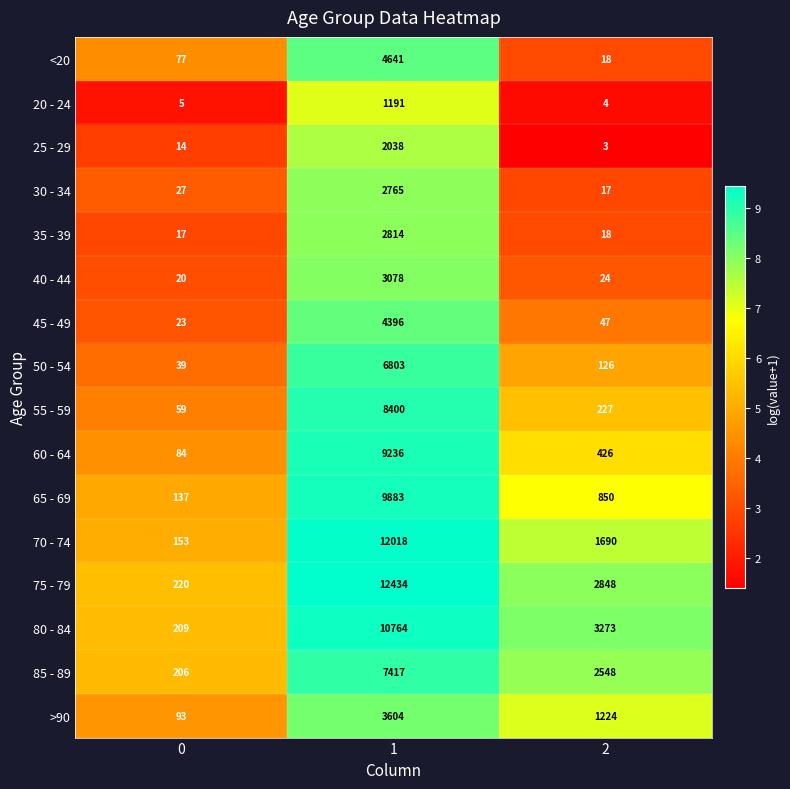

Which series has the widest spread of values?

75 - 79